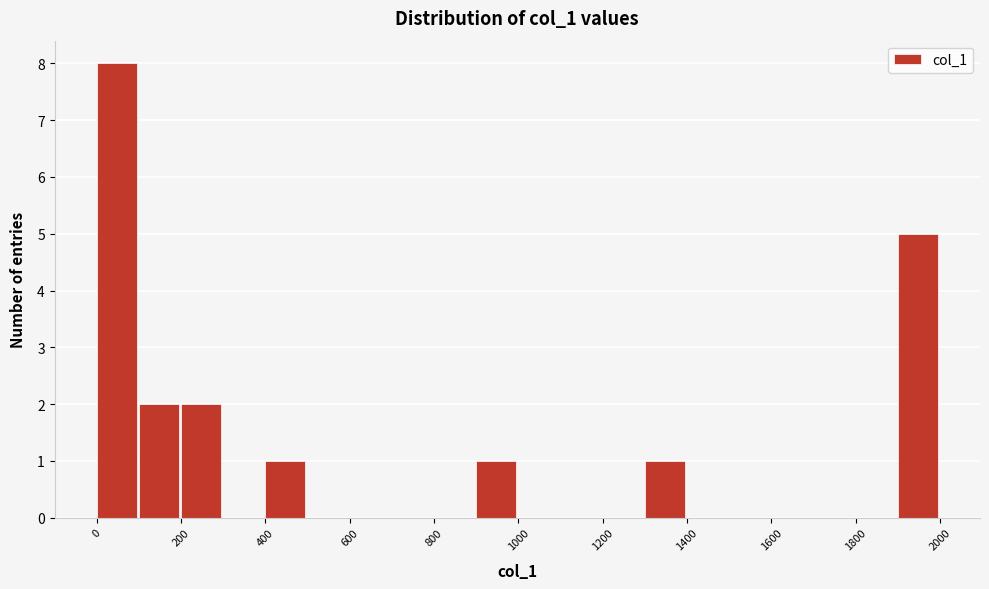

Which range on the x-axis has the tallest bar?

0 to 100